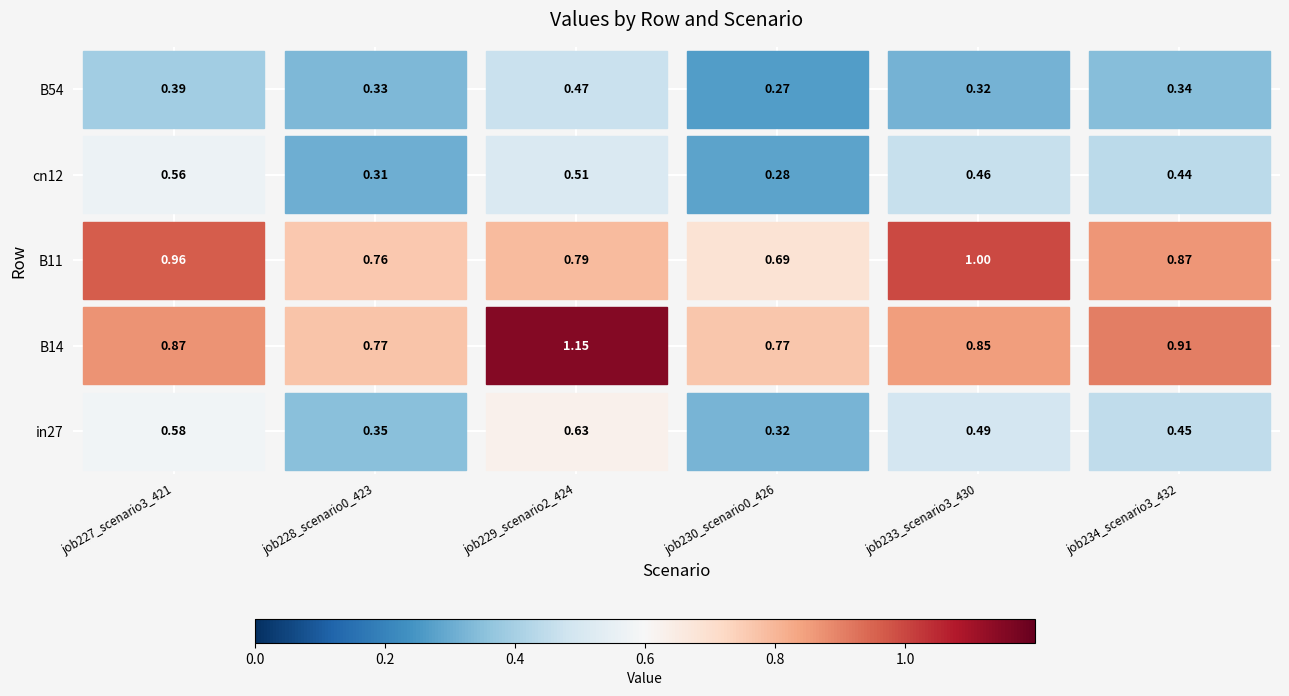

Does the chart contain stacked bars?

No